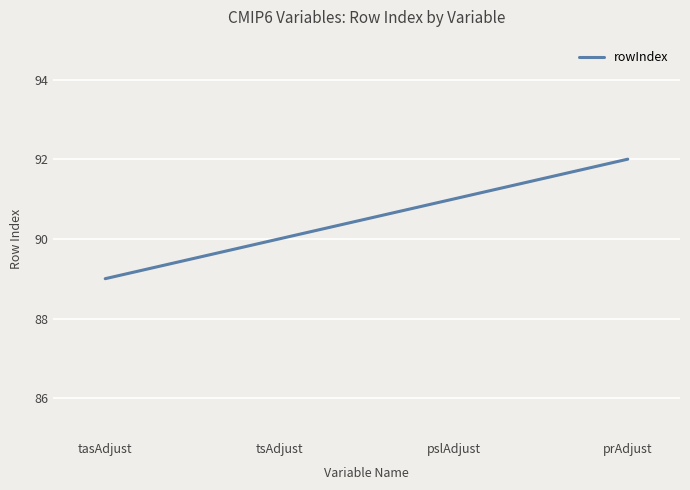

True or false: the data shows 20 at prAdjust.

False